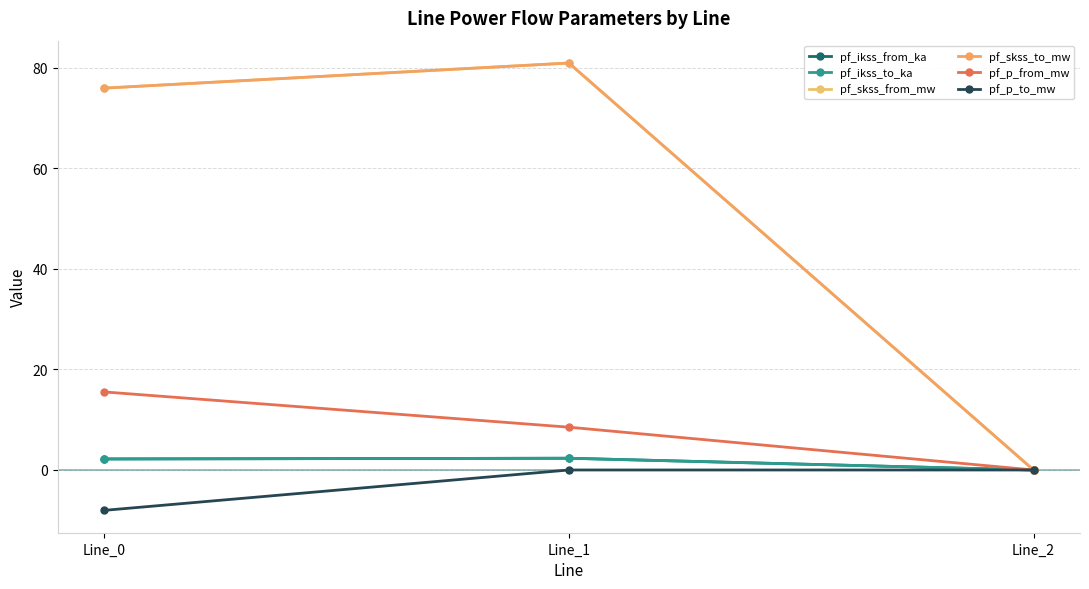

Is this an area chart (filled region under the line)?

No